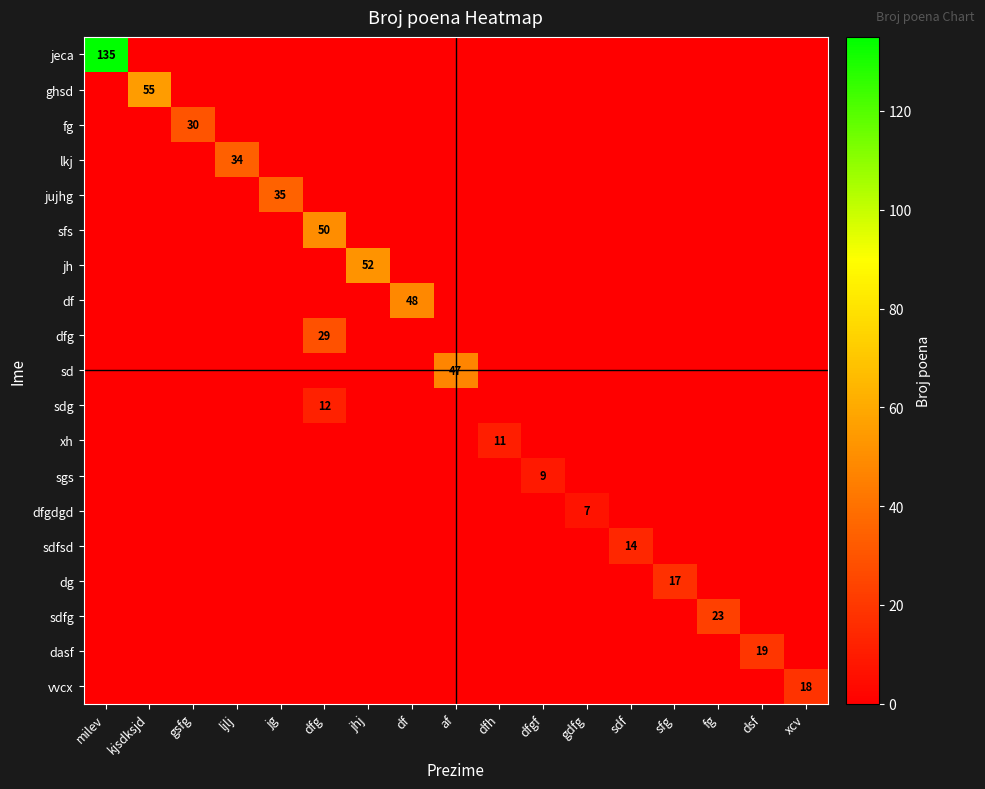

The value of sd at kjsdksjd is 0. True or false?

True